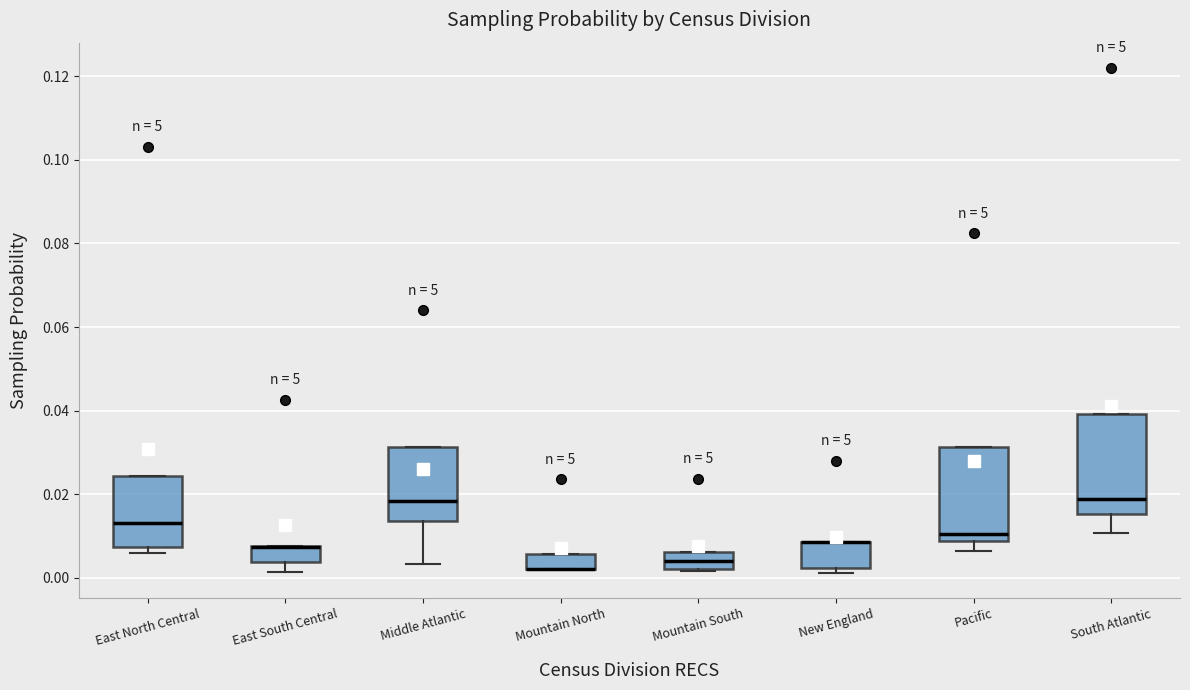

Reading left to right, read every box against the y-axis: the position of its median line, the range the box covers, and the ends of its whiskers. The values are not printed on the chart, so give them approximately, as read against the axis.

East North Central: median 0.014, box 0.008 to 0.024, whiskers 0.006 to 0.024
East South Central: median 0.008 (drawn on the box's upper edge), box 0.004 to 0.008, whiskers 0.002 to 0.008
Middle Atlantic: median 0.018, box 0.014 to 0.032, whiskers 0.004 to 0.032
Mountain North: median 0.002 (drawn on the box's lower edge), box 0.002 to 0.006, whiskers 0.002 to 0.006
Mountain South: median 0.004, box 0.002 to 0.006, whiskers 0.002 to 0.006
New England: median 0.008 (drawn on the box's upper edge), box 0.002 to 0.008, whiskers 0.002 (just below the box's lower edge) to 0.008
Pacific: median 0.010, box 0.008 to 0.032, whiskers 0.006 to 0.032
South Atlantic: median 0.018, box 0.016 to 0.040, whiskers 0.010 to 0.040